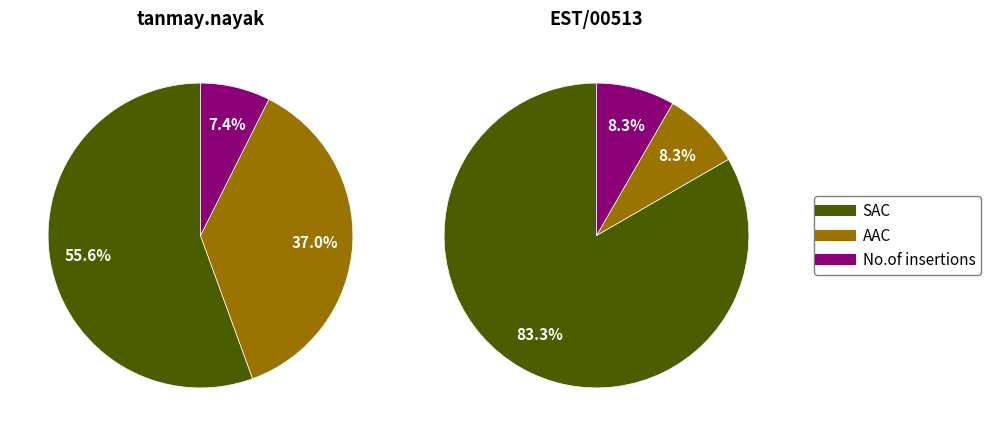

True or false: tanmay.nayak accounts for 60% of the total.

True